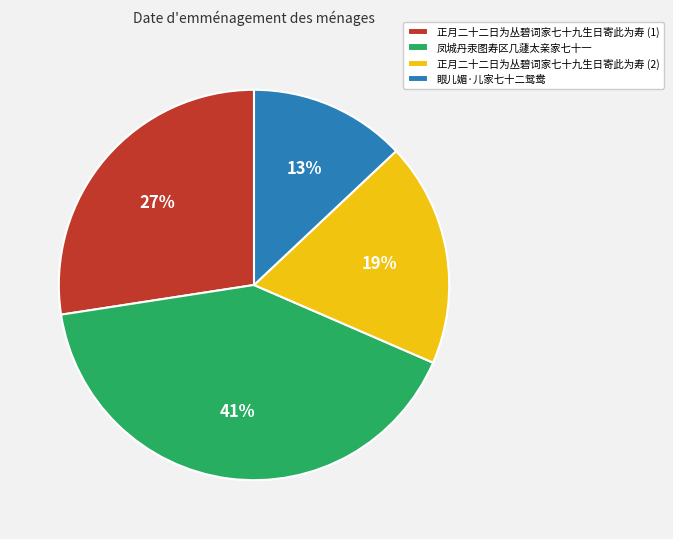

Which category has the smallest portion of the pie?

眼儿媚·儿家七十二鸳鸯